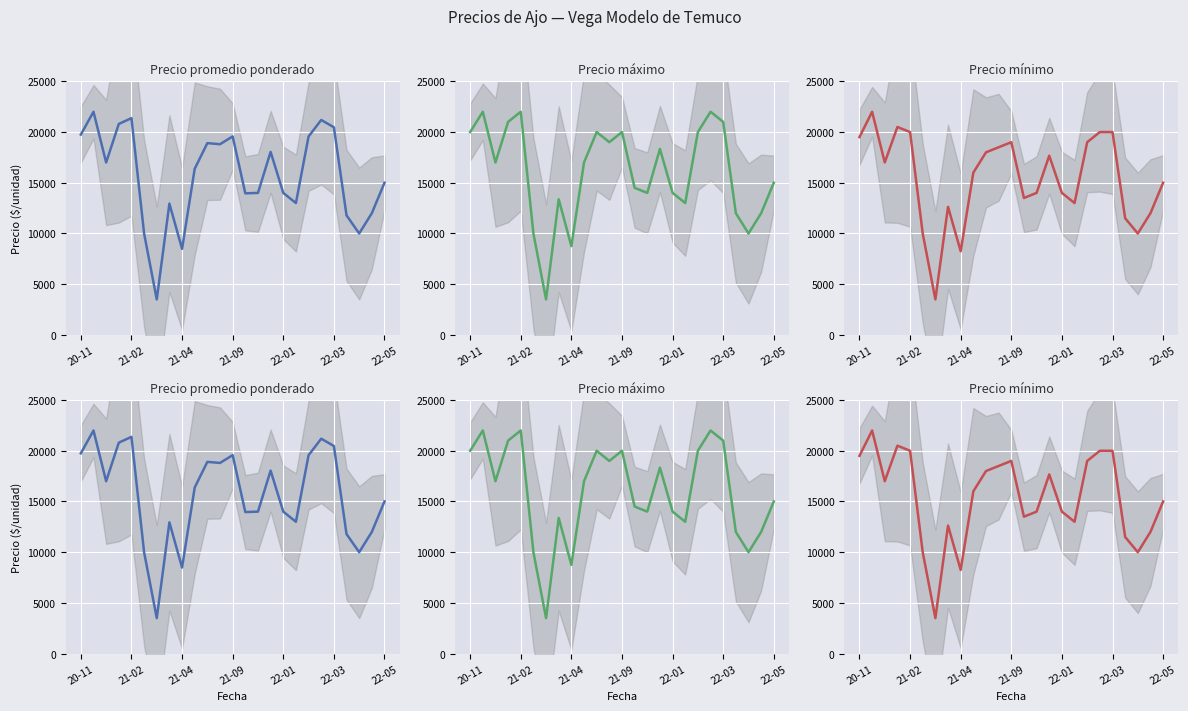

How many lines are shown in the chart?

3